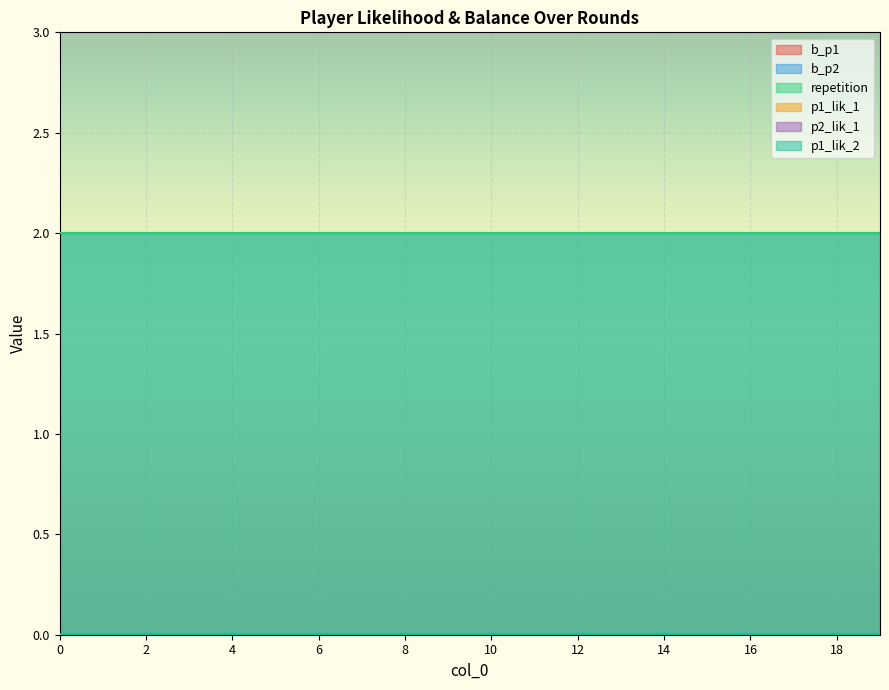

Reading left to right, what are all the values shown in this chart?

b_p1: 0=0.0	1=0.0	2=0.0	3=0.0	4=0.0	5=0.0	6=0.0	7=0.0	8=0.0	9=0.0	10=0.0	11=0.0	12=0.0	13=0.0	14=0.0	15=0.0	16=0.0	17=0.0	18=0.0	19=0.0
b_p2: 0=2.0	1=2.0	2=2.0	3=2.0	4=2.0	5=2.0	6=2.0	7=2.0	8=2.0	9=2.0	10=2.0	11=2.0	12=2.0	13=2.0	14=2.0	15=2.0	16=2.0	17=2.0	18=2.0	19=2.0
repetition: 0=2.0	1=2.0	2=2.0	3=2.0	4=2.0	5=2.0	6=2.0	7=2.0	8=2.0	9=2.0	10=2.0	11=2.0	12=2.0	13=2.0	14=2.0	15=2.0	16=2.0	17=2.0	18=2.0	19=2.0
p1_lik_1: 0=0.0	1=0.0	2=0.0	3=0.0	4=0.0	5=0.0	6=0.0	7=0.0	8=0.0	9=0.0	10=0.0	11=0.0	12=0.0	13=0.0	14=0.0	15=0.0	16=0.0	17=0.0	18=0.0	19=0.0
p2_lik_1: 0=0.0	1=0.0	2=0.0	3=0.0	4=0.0	5=0.0	6=0.0	7=0.0	8=0.0	9=0.0	10=0.0	11=0.0	12=0.0	13=0.0	14=0.0	15=0.0	16=0.0	17=0.0	18=0.0	19=0.0
p1_lik_2: 0=0.0	1=0.0	2=0.0	3=0.0	4=0.0	5=0.0	6=0.0	7=0.0	8=0.0	9=0.0	10=0.0	11=0.0	12=0.0	13=0.0	14=0.0	15=0.0	16=0.0	17=0.0	18=0.0	19=0.0